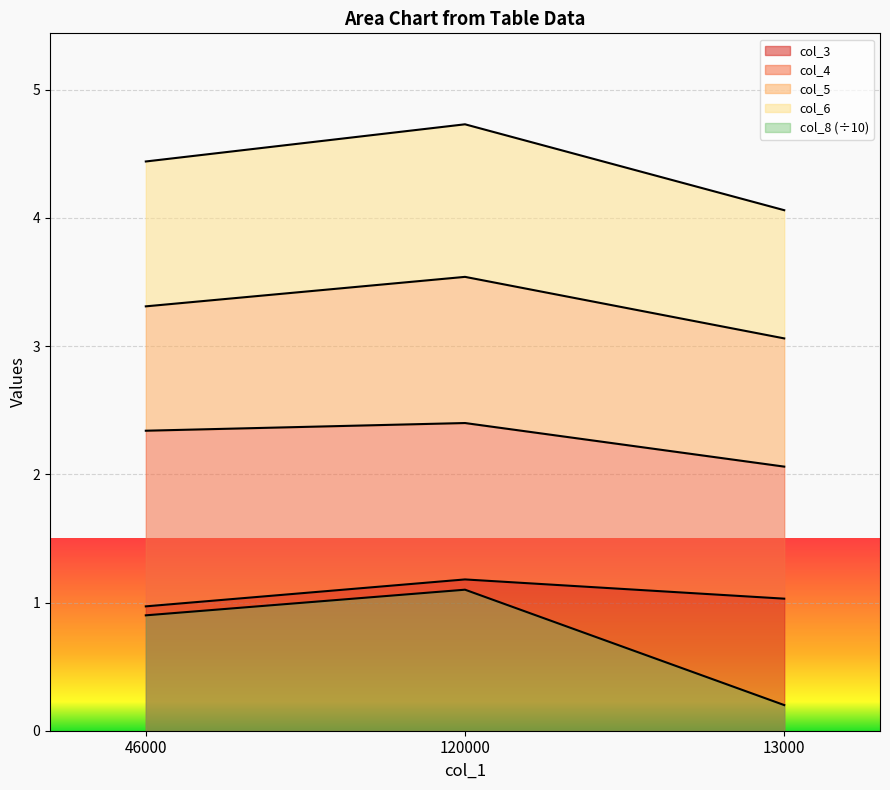

At which category is the sum across all series the highest?

120000